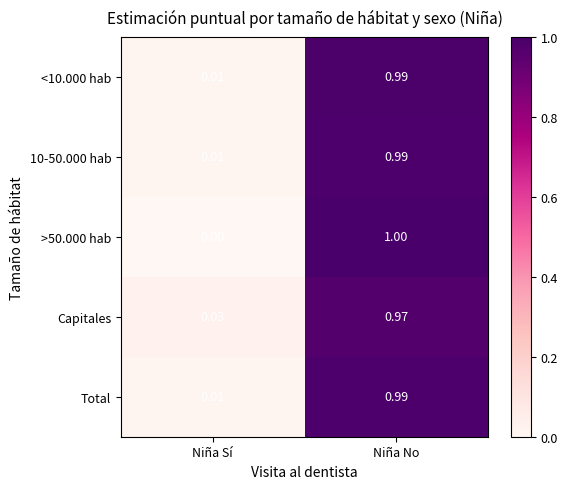

Which category has the lowest value in the Capitales series?

Niña Sí